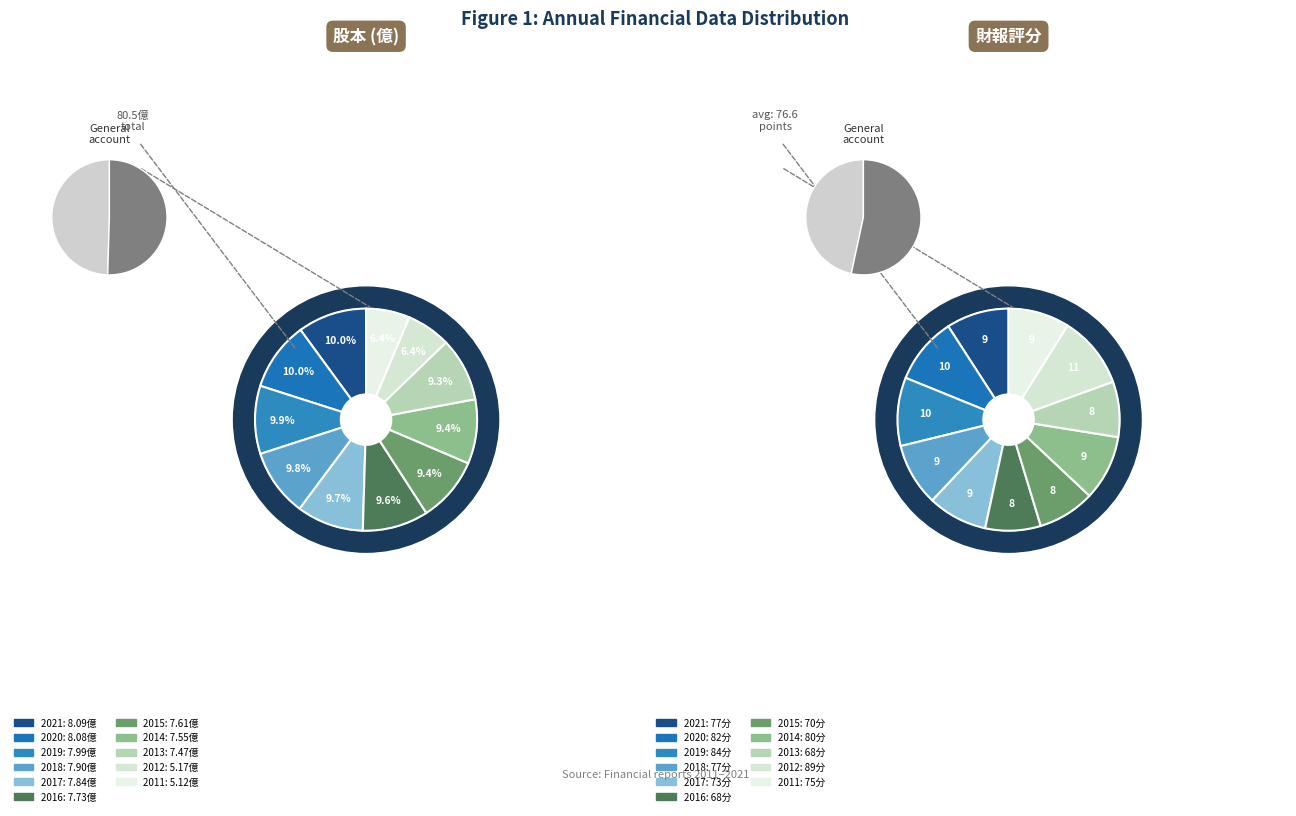

True or false: 2013 accounts for 1% of the total.

False